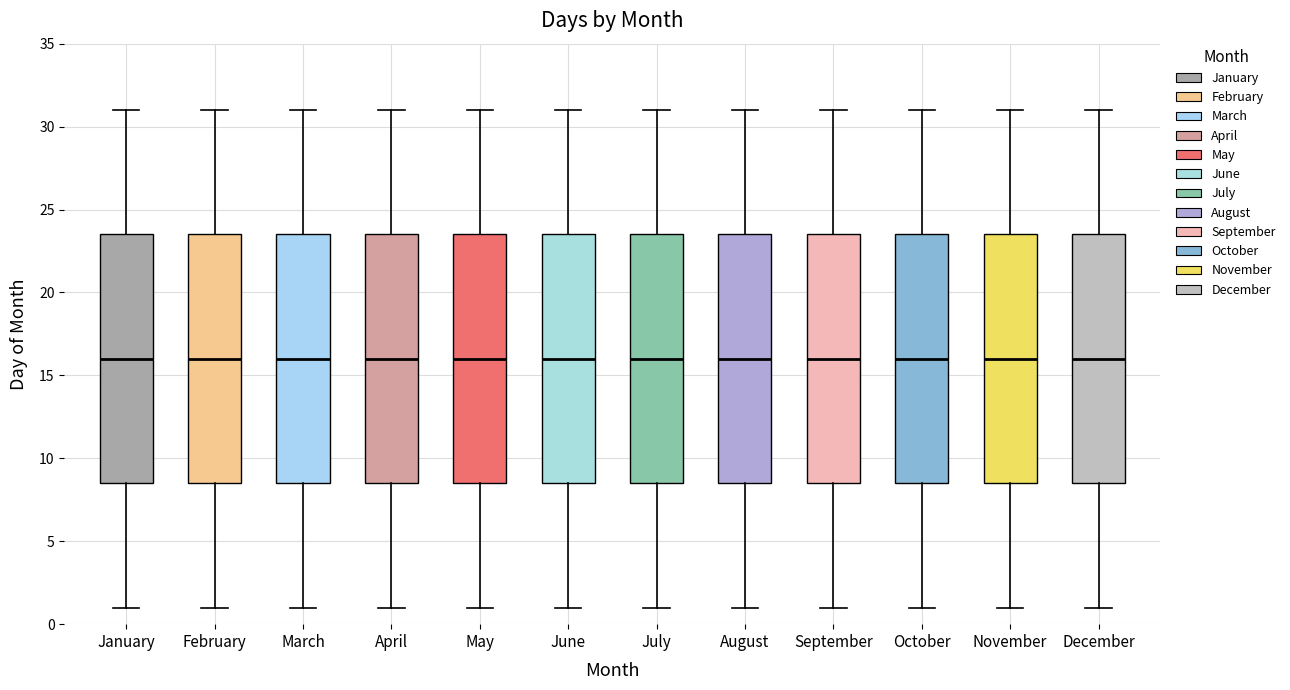

Where does the upper whisker of the box for October end on the y-axis? The values are not printed on the chart, so give them approximately, as read against the axis.

31.0